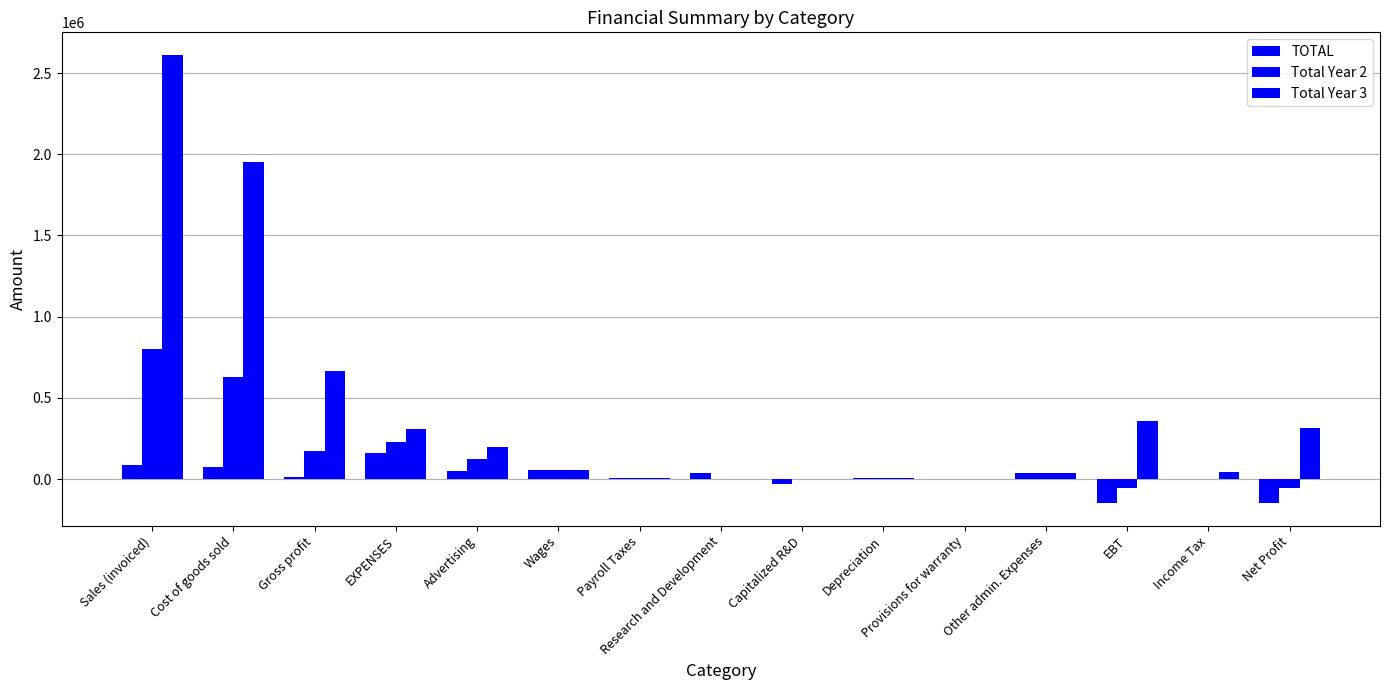

At which category is the sum across all series the highest?

Sales (invoiced)